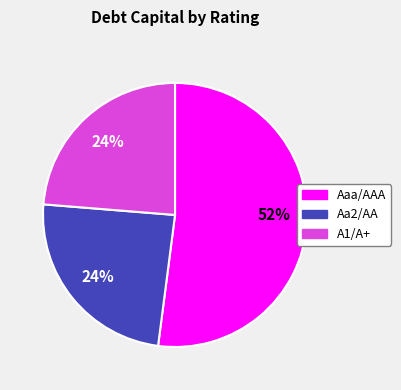

How many slices are in this pie chart?

3